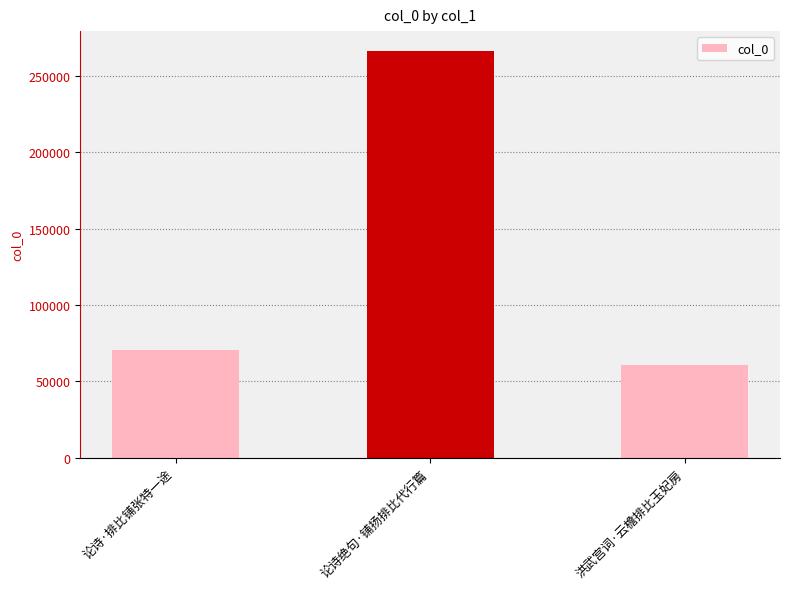

What value does the data have at 论诗·排比铺张特一途, to the nearest 100?

70200